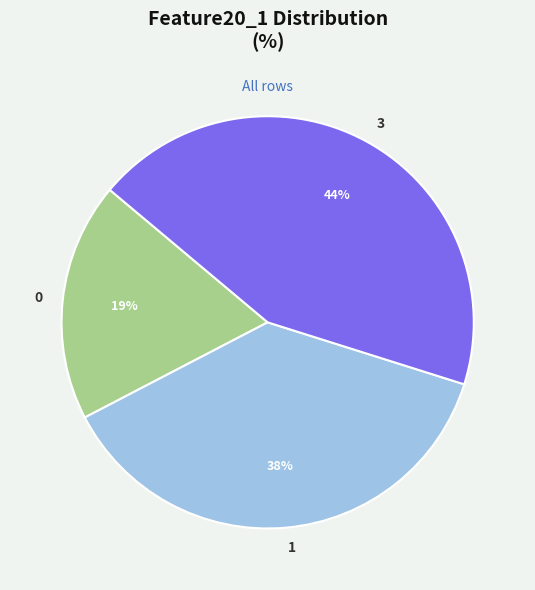

To the nearest percent, what is the average slice percentage?

33%